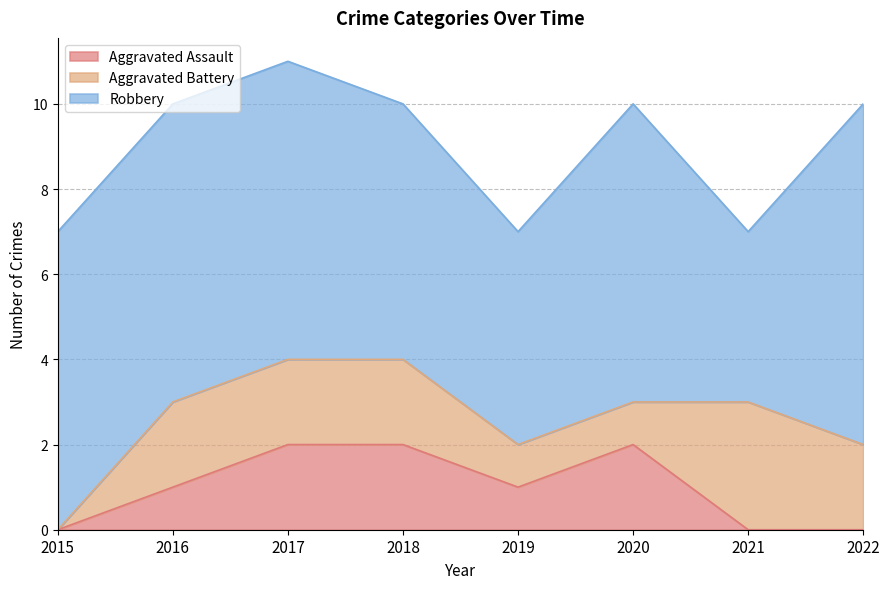

What is the value of the Aggravated Assault point at the 5th from the left?

1